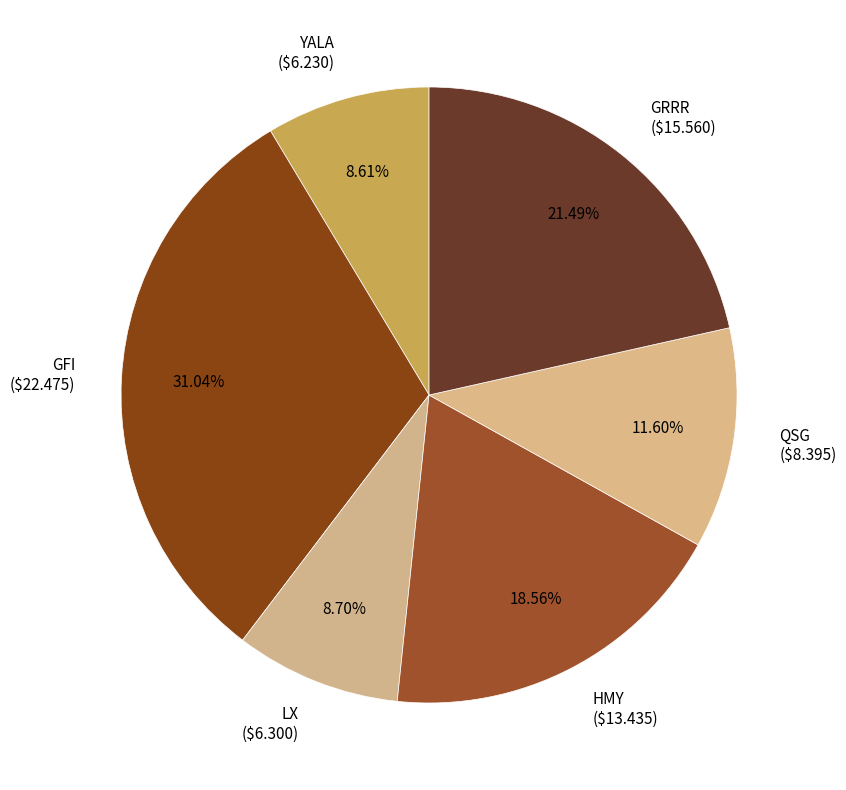

Between GFI and YALA, which is larger?

GFI